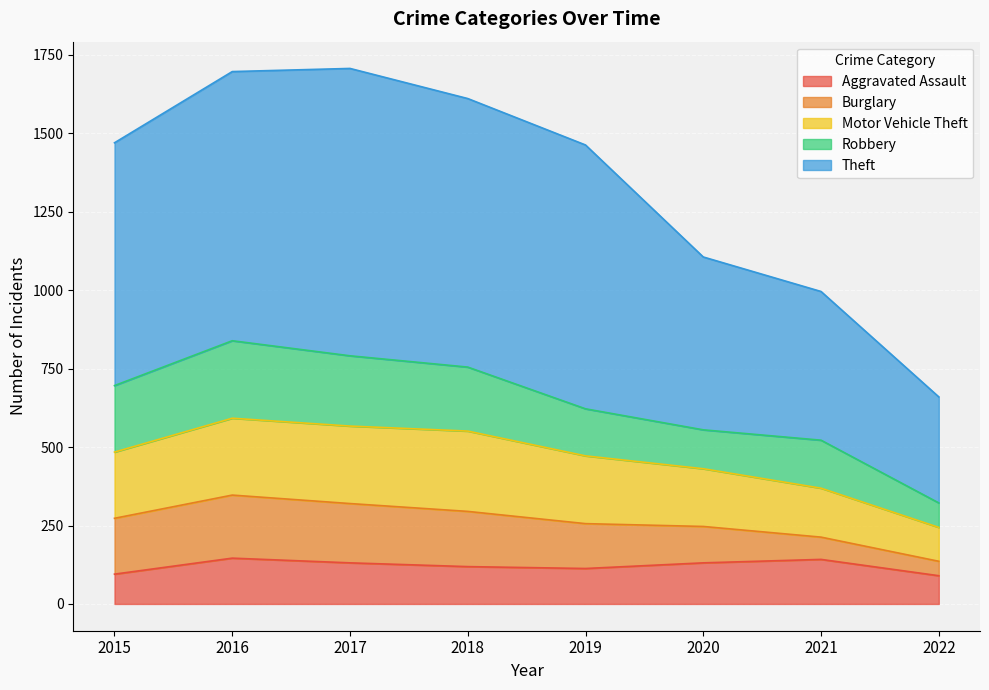

True or false: Aggravated Assault and Theft intersect in this chart.

False